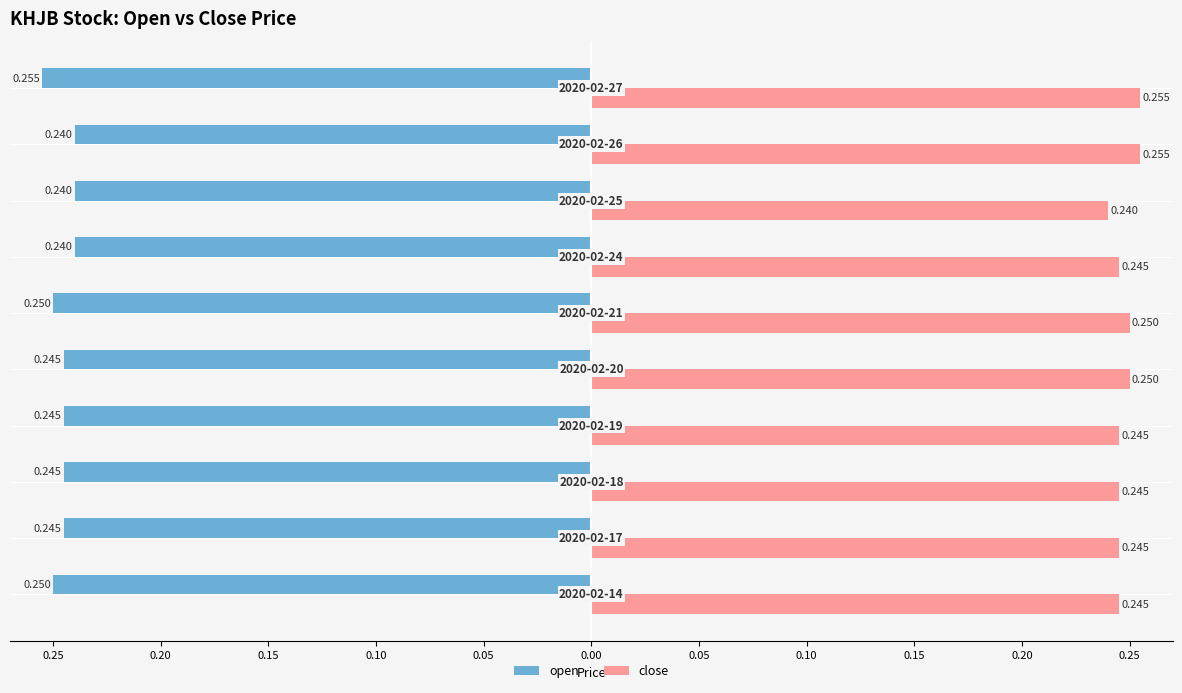

What is the greatest value displayed?

0.3